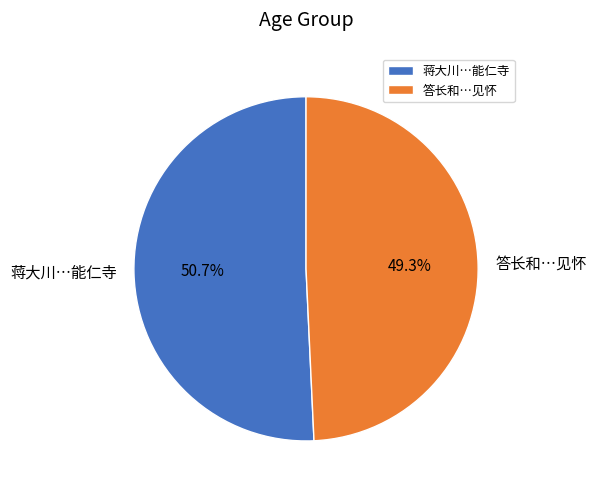

Combined, what portion of the pie is 答长和…见怀 and 蒋大川…能仁寺?

100.0%